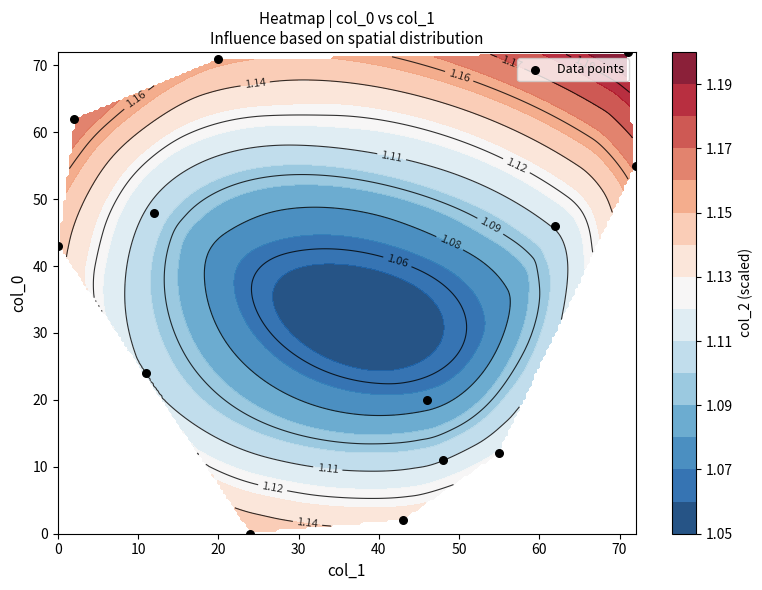

Reading left to right, extract all data points from this chart.

72	55	12	48	71	46	20	11	0	24	62	43	2